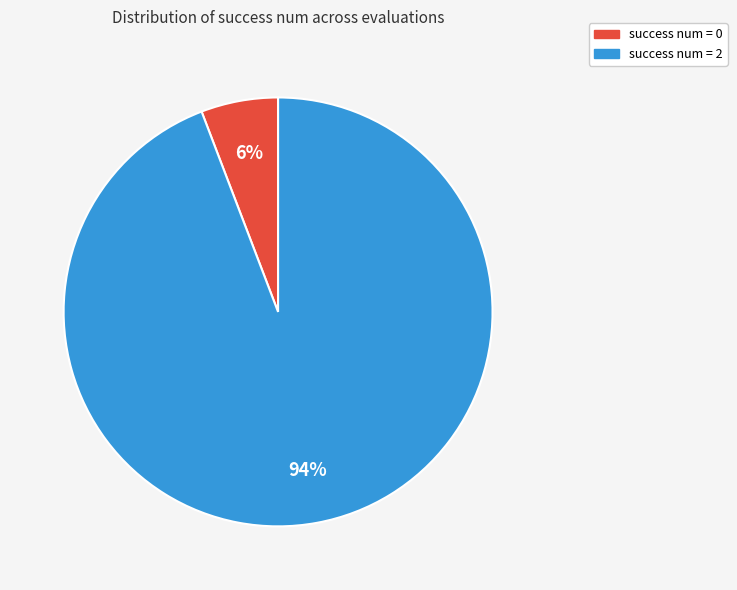

Count the number of slices in the pie.

2